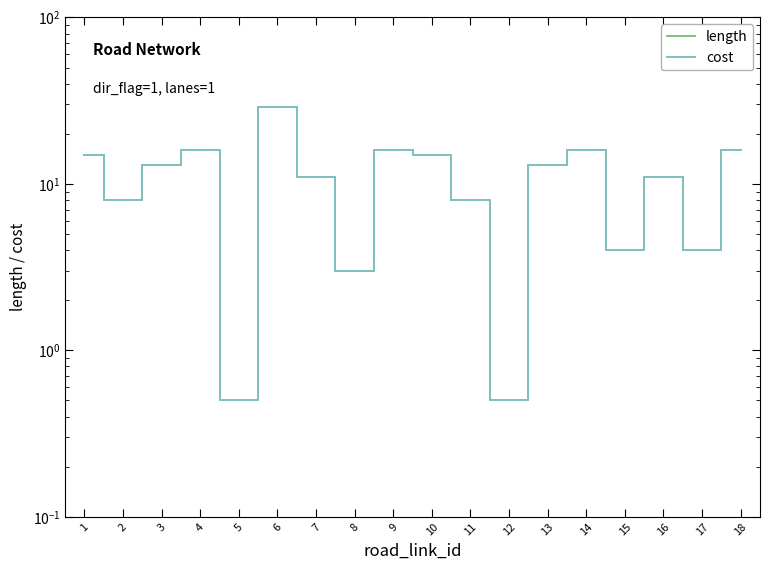

What is the approximate value of length at 2?

8.0